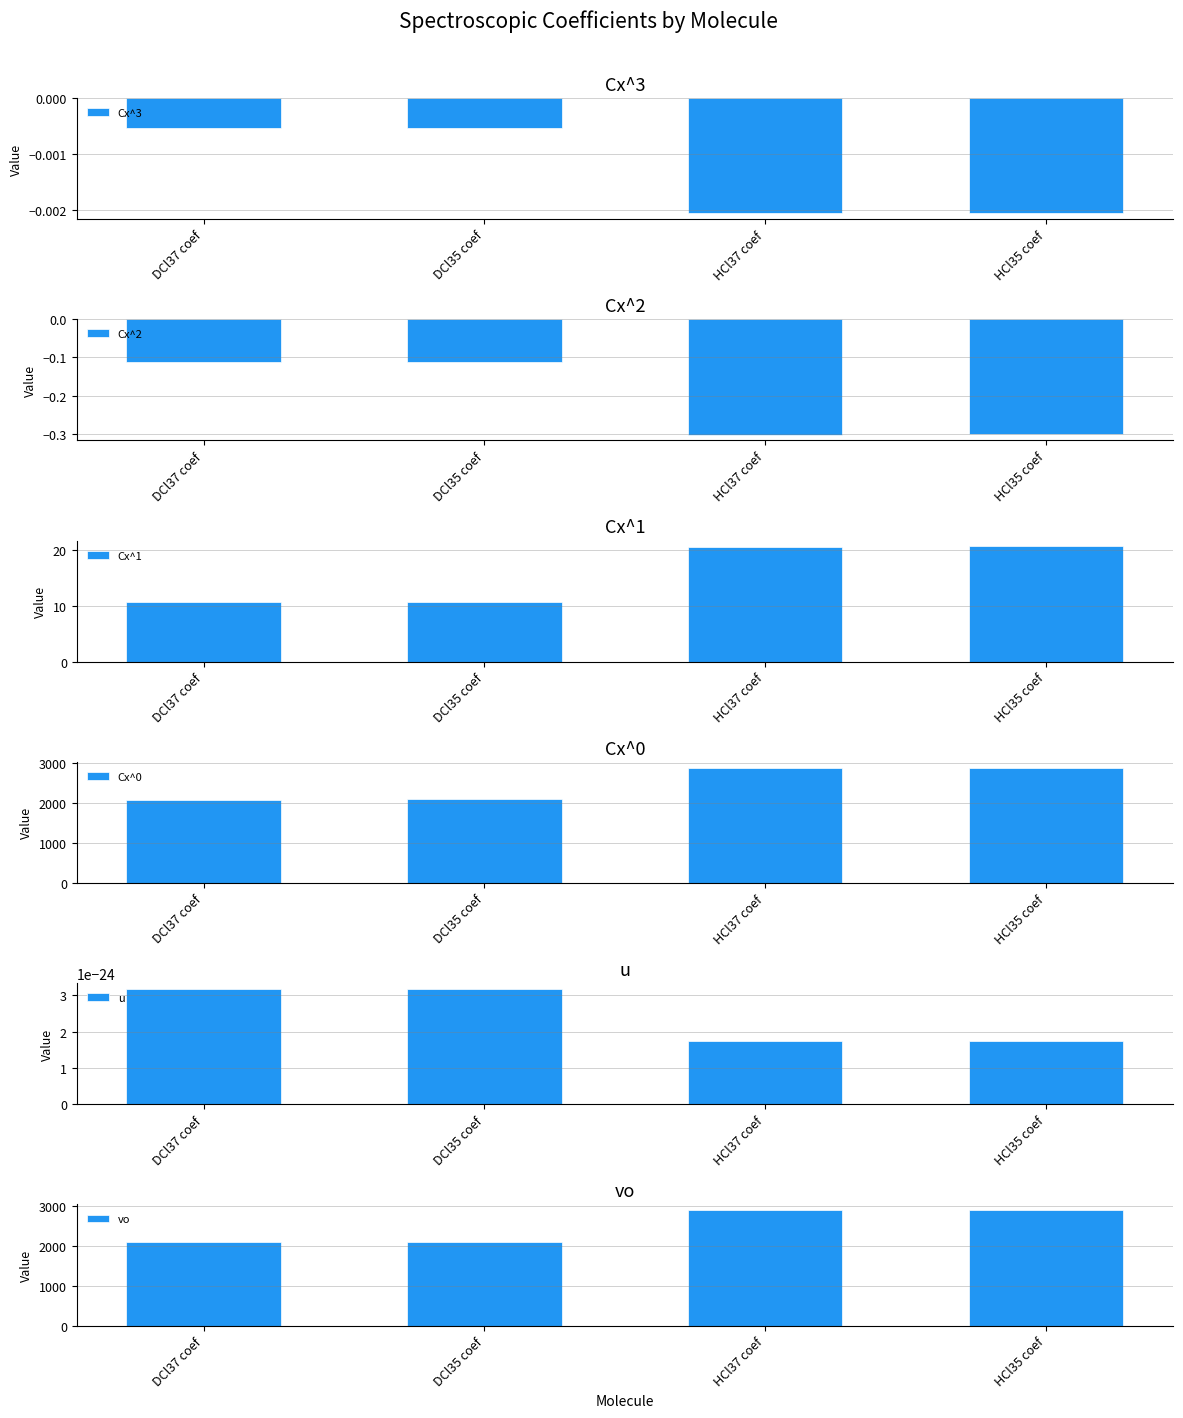

Which label corresponds to the smallest value in the chart?

HCl37 coef